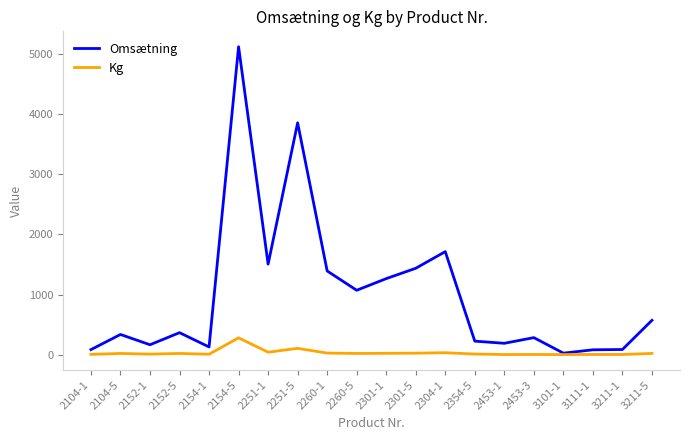

Where is the first local maximum for Omsætning?

2104-5